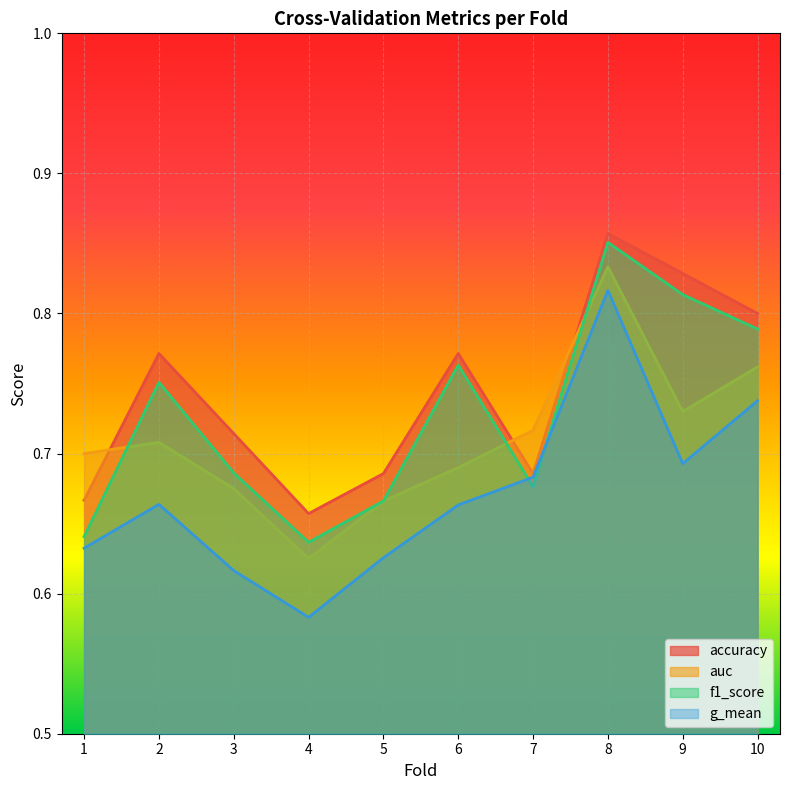

Reading right to left, what are all the values shown in this chart?

accuracy: 10=0.8	9=0.8	8=0.9	7=0.7	6=0.8	5=0.7	4=0.7	3=0.7	2=0.8	1=0.7
auc: 10=0.8	9=0.7	8=0.8	7=0.7	6=0.7	5=0.7	4=0.6	3=0.7	2=0.7	1=0.7
f1_score: 10=0.8	9=0.8	8=0.9	7=0.7	6=0.8	5=0.7	4=0.6	3=0.7	2=0.8	1=0.6
g_mean: 10=0.7	9=0.7	8=0.8	7=0.7	6=0.7	5=0.6	4=0.6	3=0.6	2=0.7	1=0.6